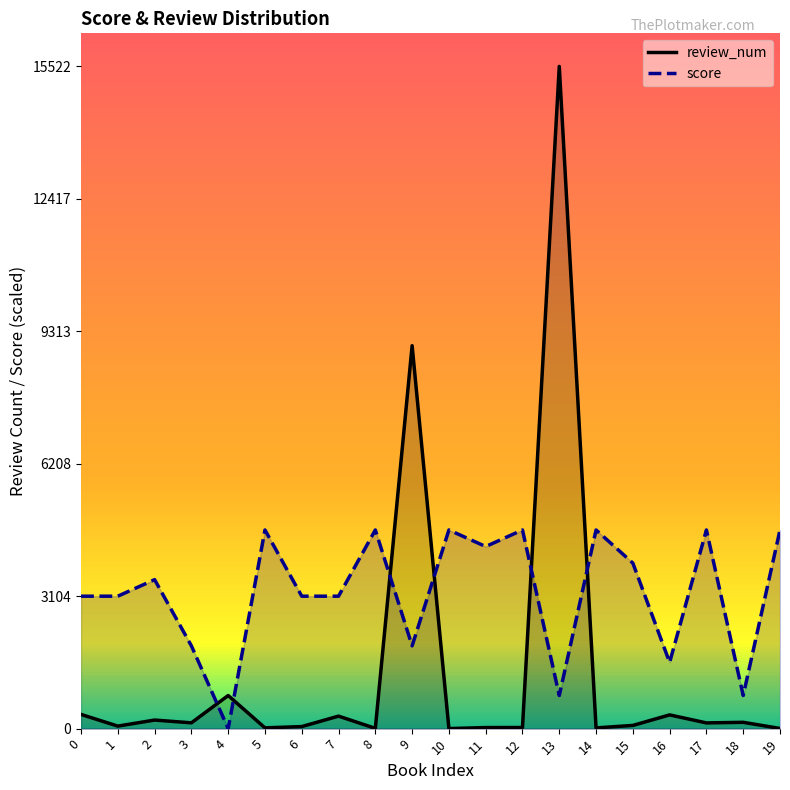

What is the spread (max minus min) of values at 19?

4652.6